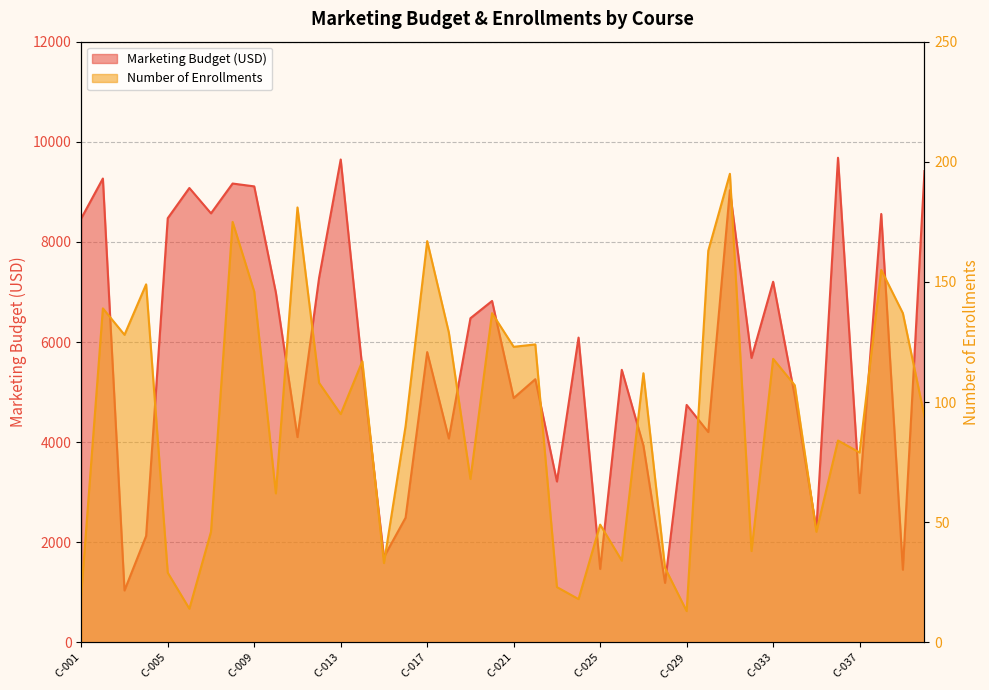

What is the difference between the second highest and minimum values in the Marketing Budget (USD) series?

8610